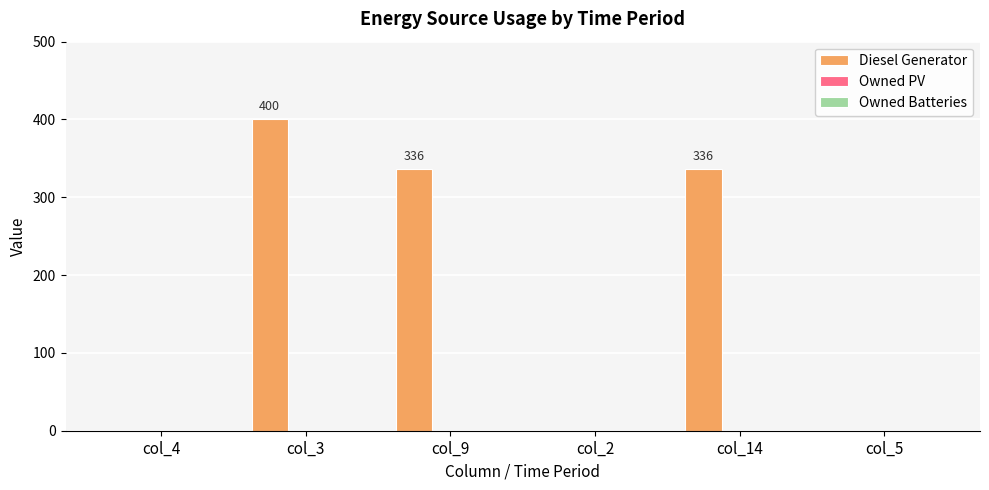

Between col_4 and col_14, which is larger?

col_14